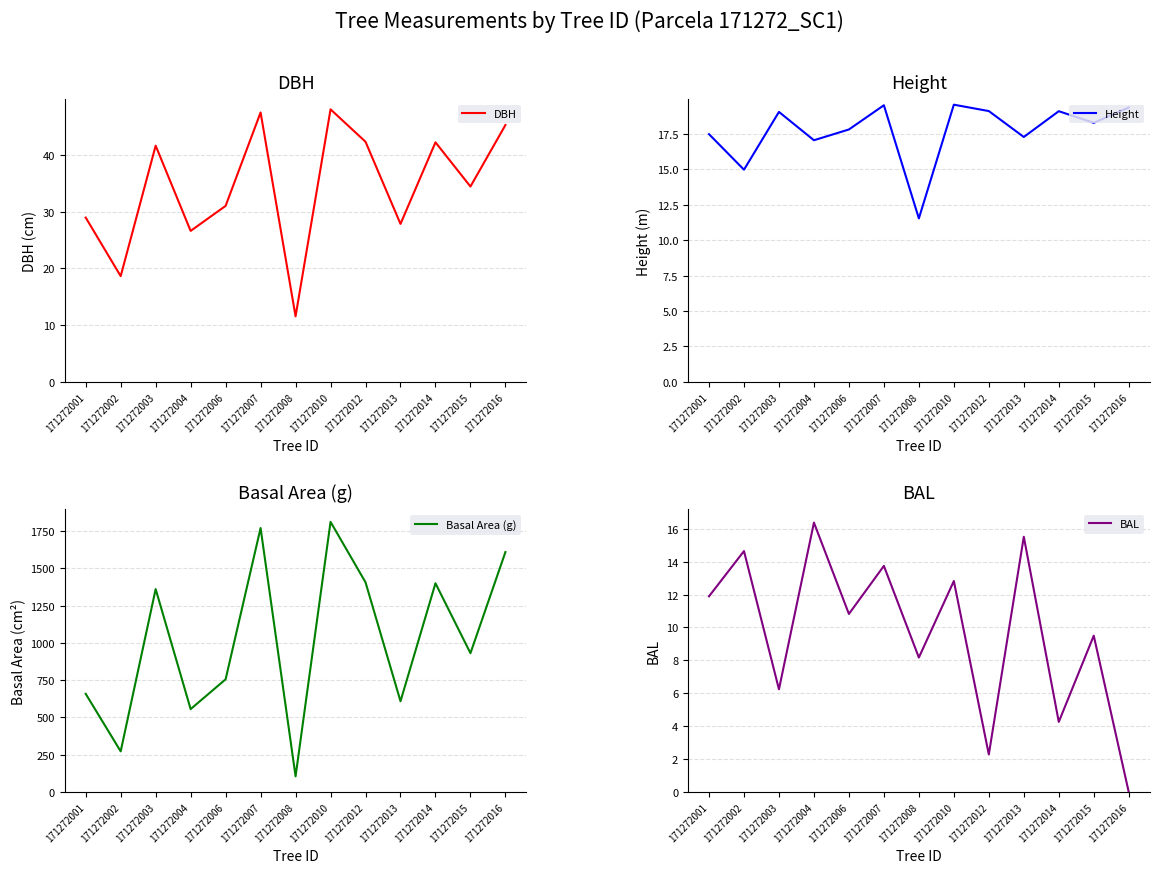

What value does the Basal Area (g) series have at 171272006?

755.5